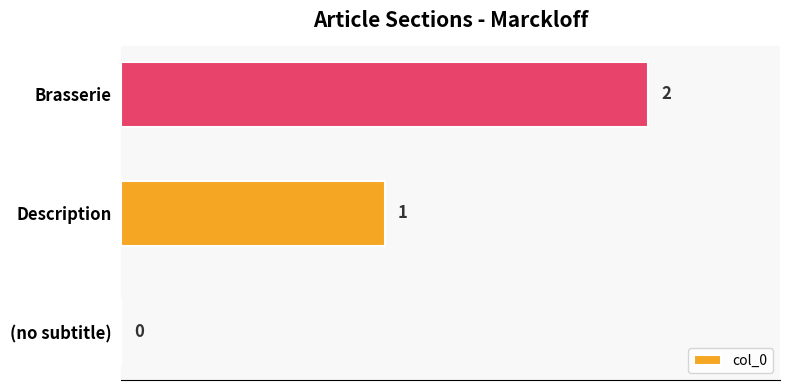

Is it true that the value at (no subtitle) is 1?

False